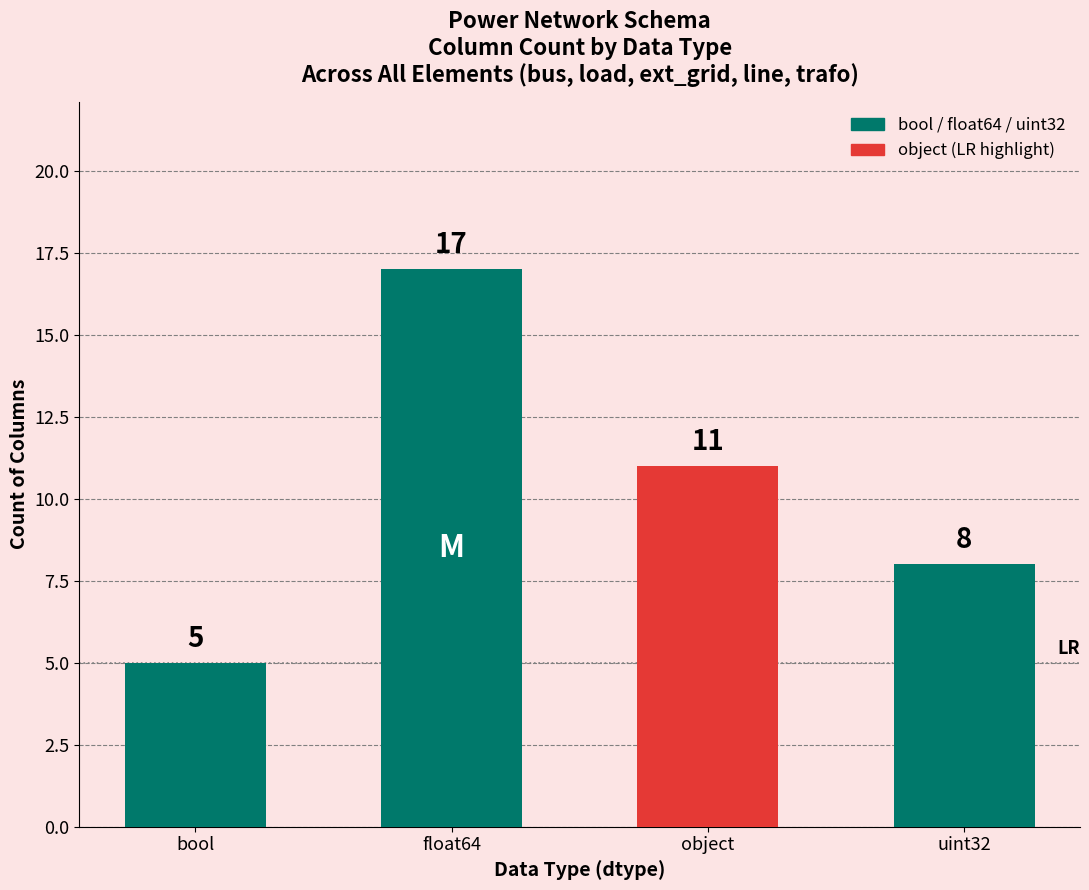

Which has a higher value, bool or uint32?

uint32